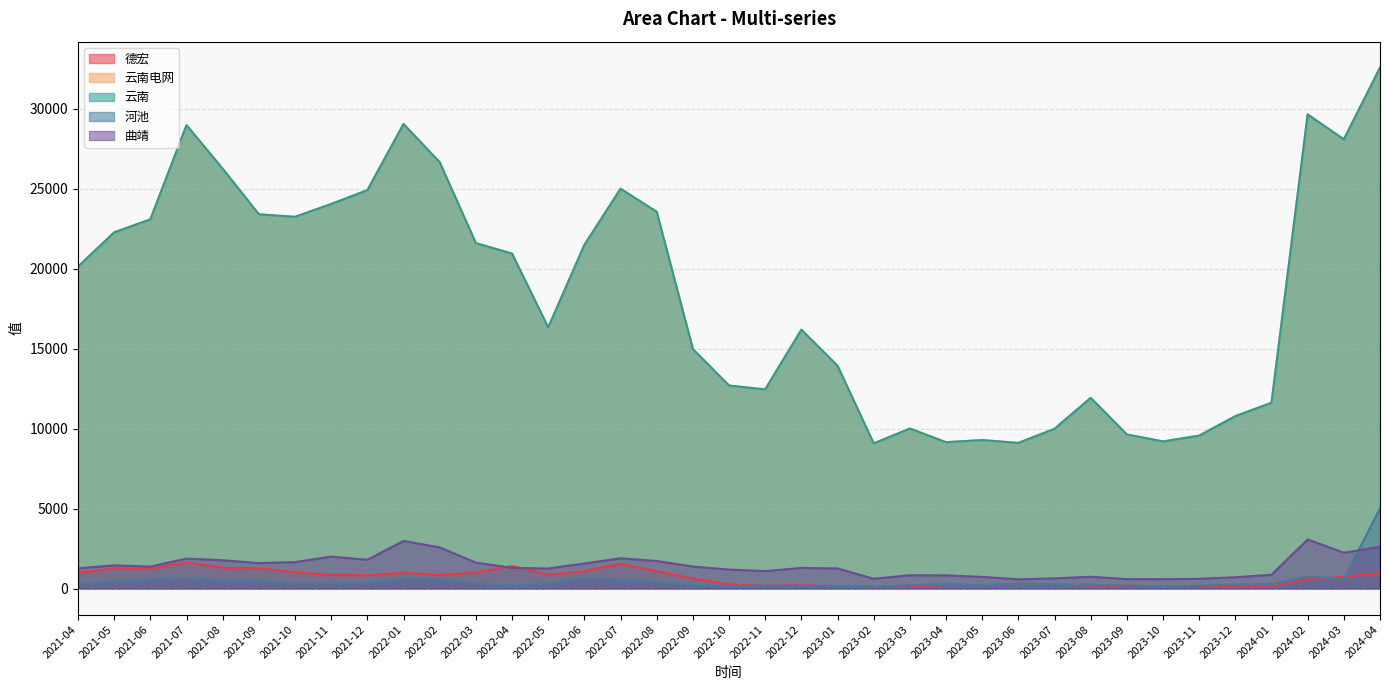

Where is the first local maximum for 曲靖?

2021-05